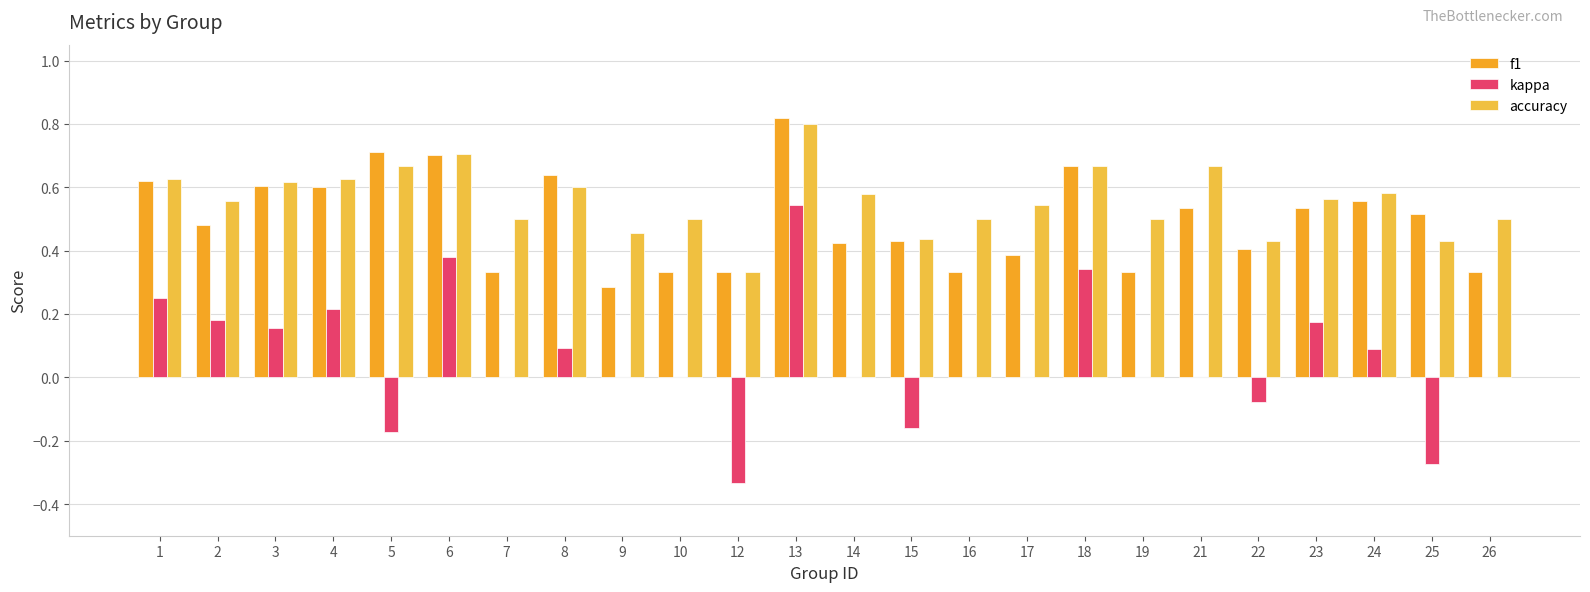

The value of kappa at 6 is 0.2. True or false?

False